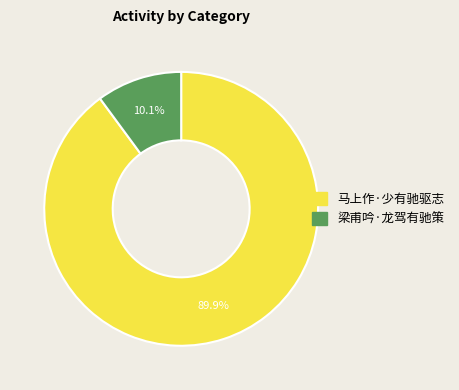

True or false: 马上作·少有驰驱志 accounts for 79% of the total.

False